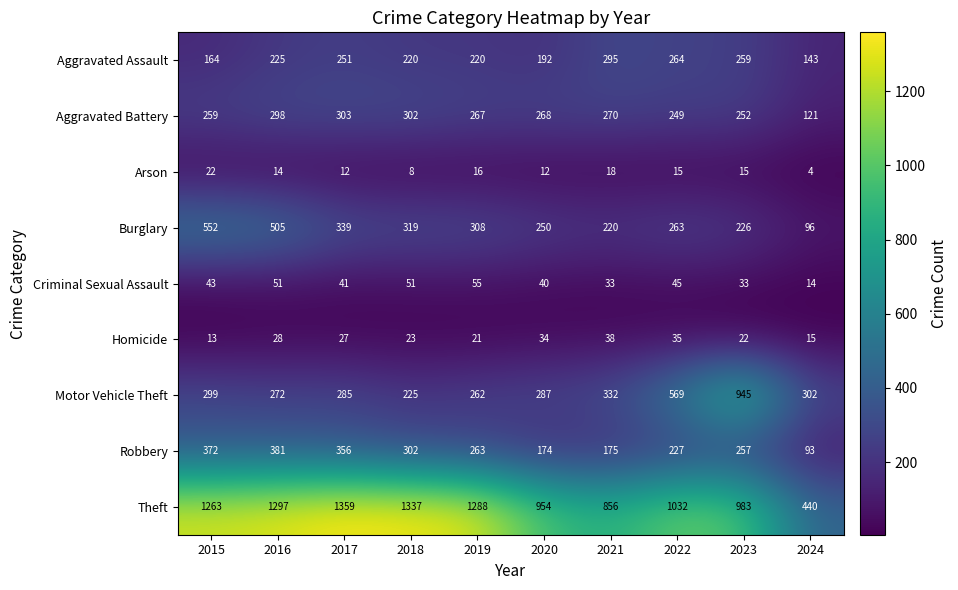

Where does the Aggravated Battery series first go above 268?

2016